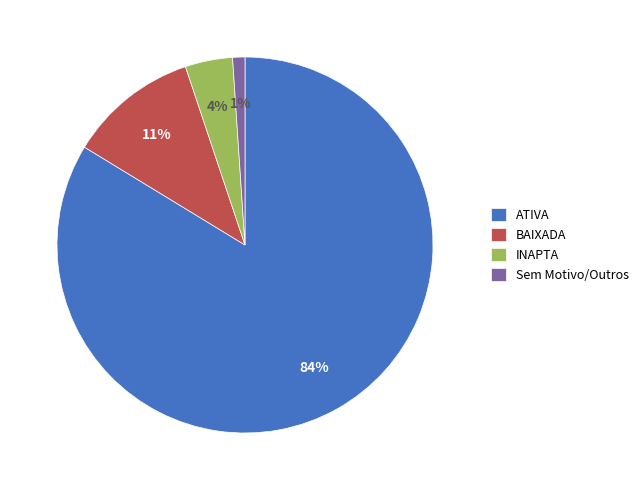

What percentage is the INAPTA slice, to the nearest percent?

4%